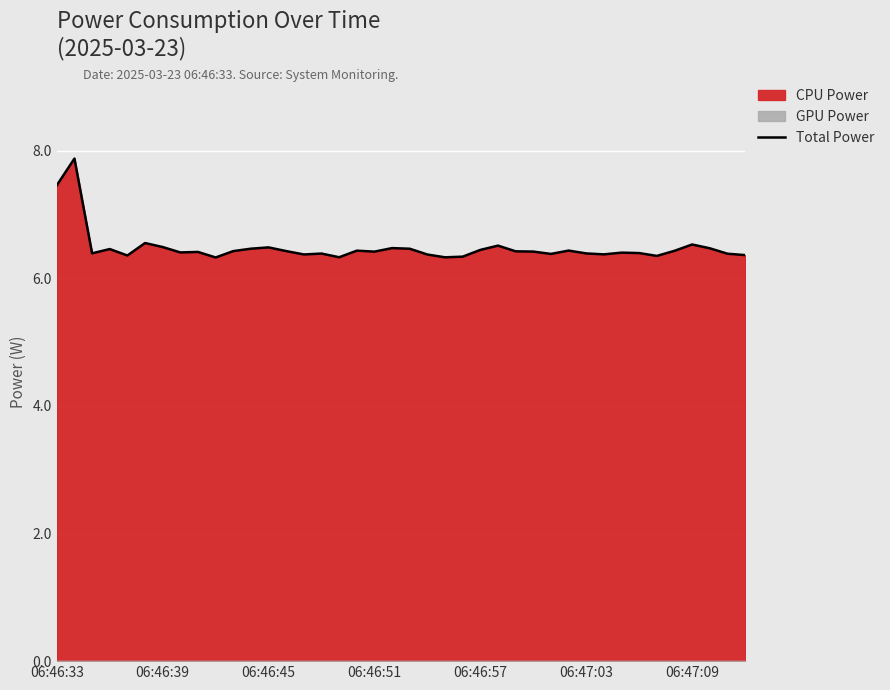

What value does the data have at 13?

6.4